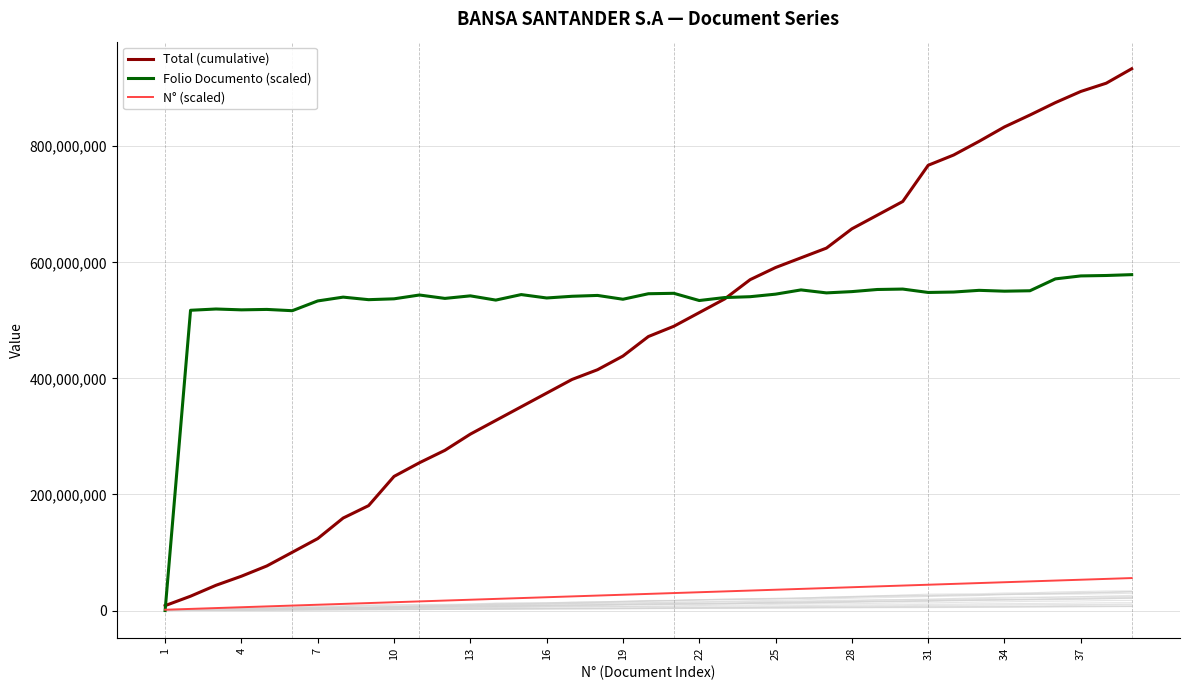

What is the maximum value for N° (scaled)?

56010119.9